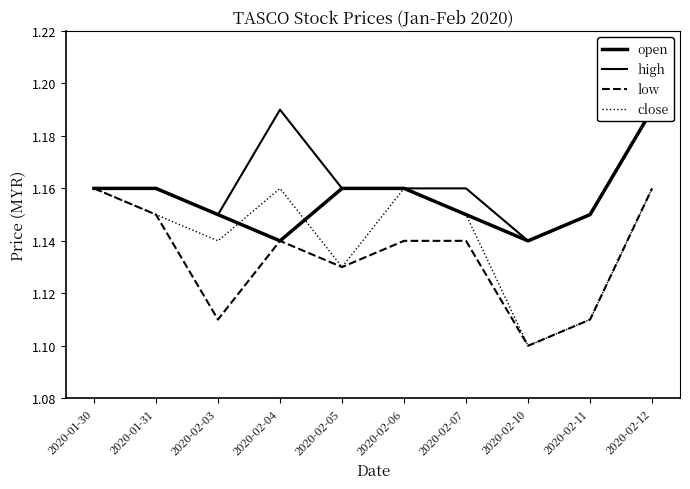

How many interior local valleys does the low series have?

3